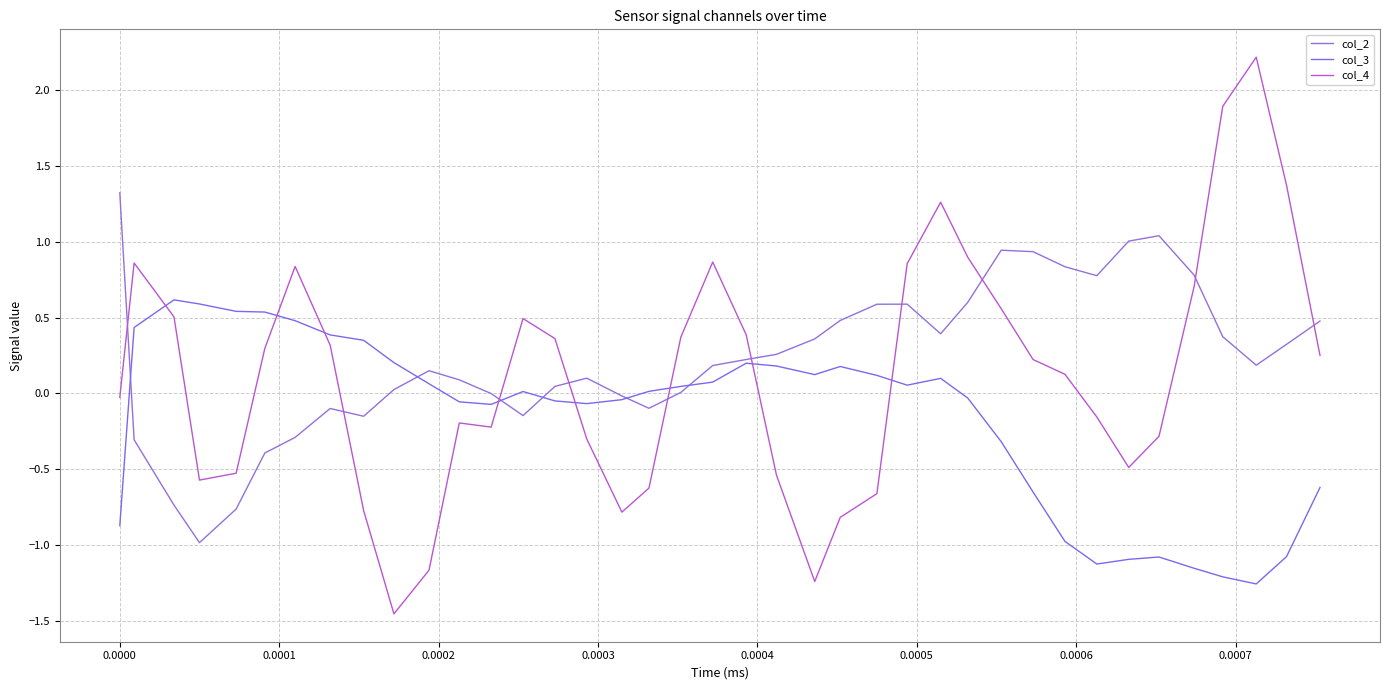

At which category does col_2 reach its first local valley?

0.0002